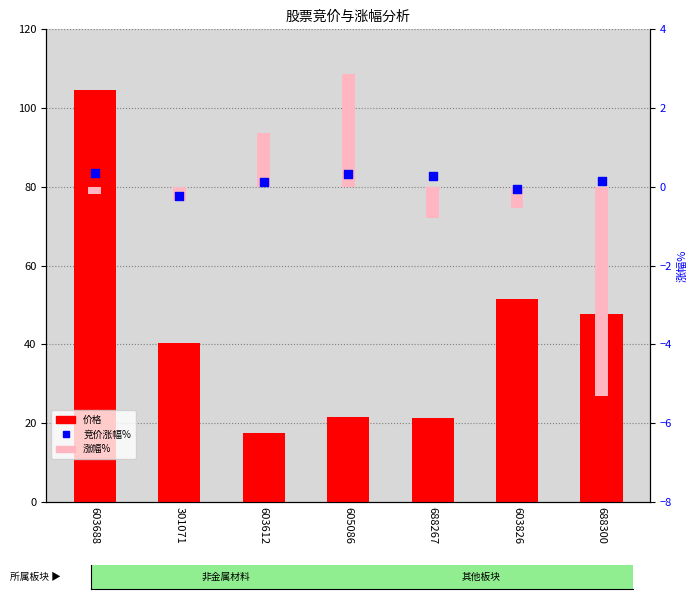

What is the total value across all series at 301071?

40.1